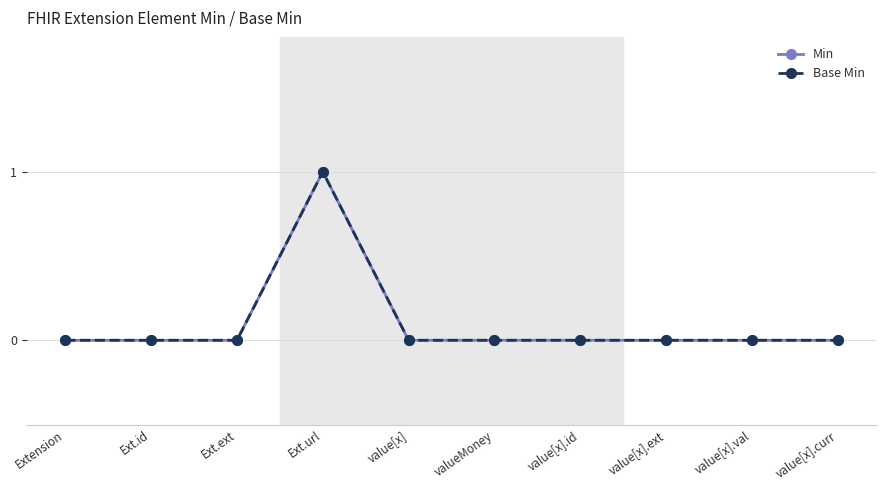

How many Base Min values are between 0 and 1?

10